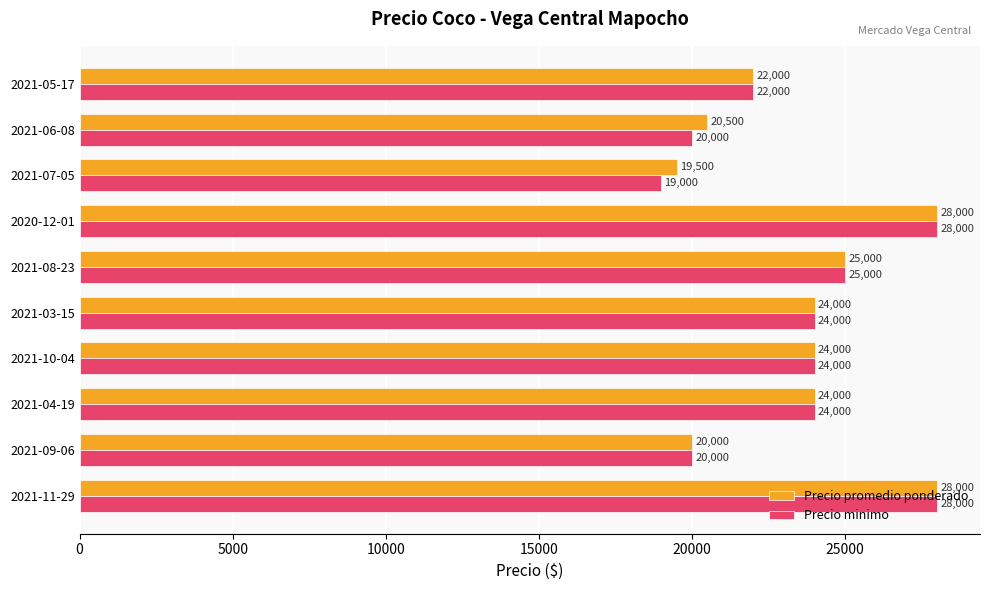

Count the Precio minimo values in the range 20000 to 25000.

7